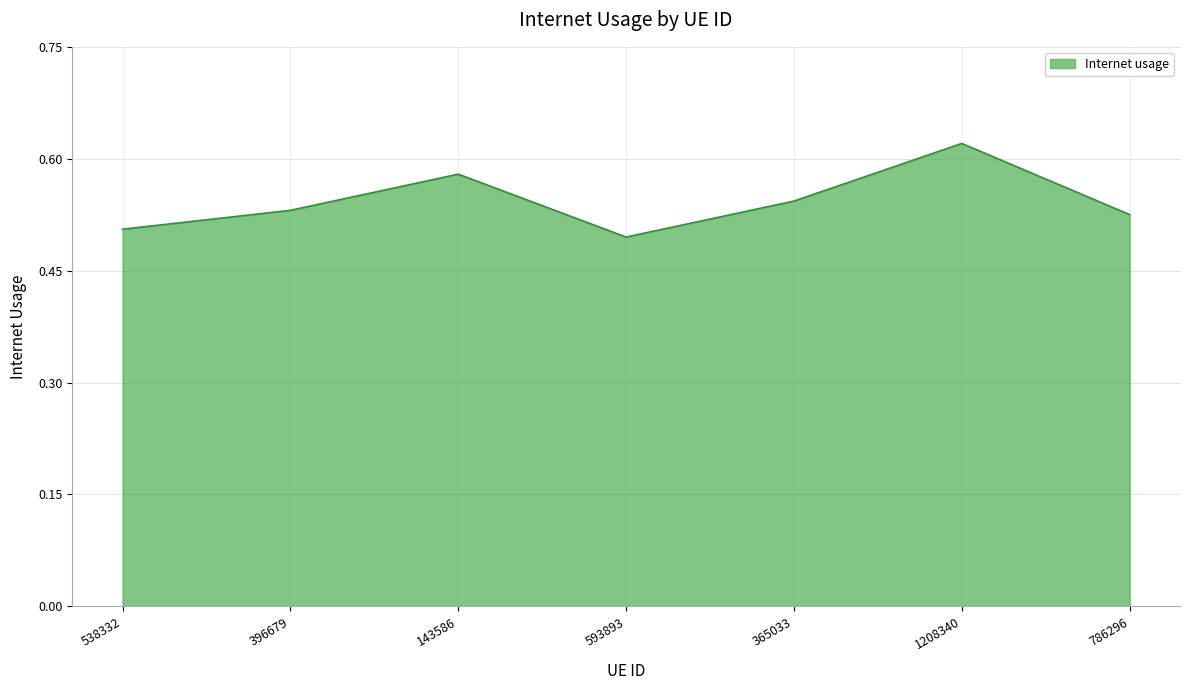

Which label corresponds to the largest value in the chart?

1208340